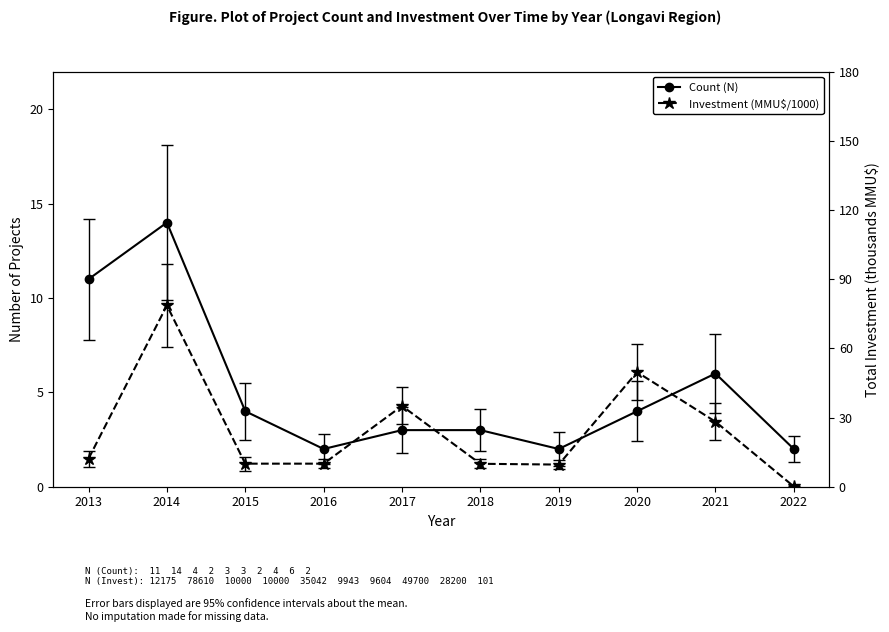

What is the value of the Investment (MMU$/1000) point at the 2nd from the left?

78.6